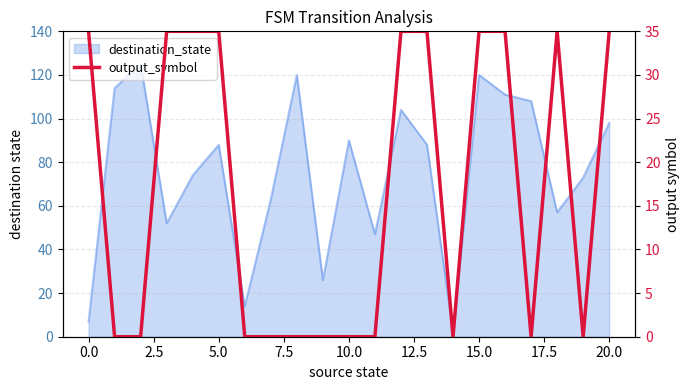

Reading right to left, extract all data points from this chart.

35	0	35	0	35	35	0	35	35	0	0	0	0	0	0	35	35	35	0	0	35